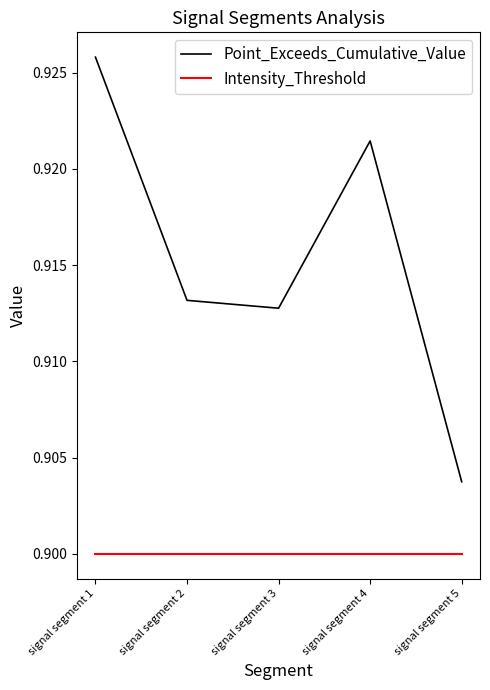

List the series in order of their peak value, lowest first.

Intensity_Threshold, Point_Exceeds_Cumulative_Value